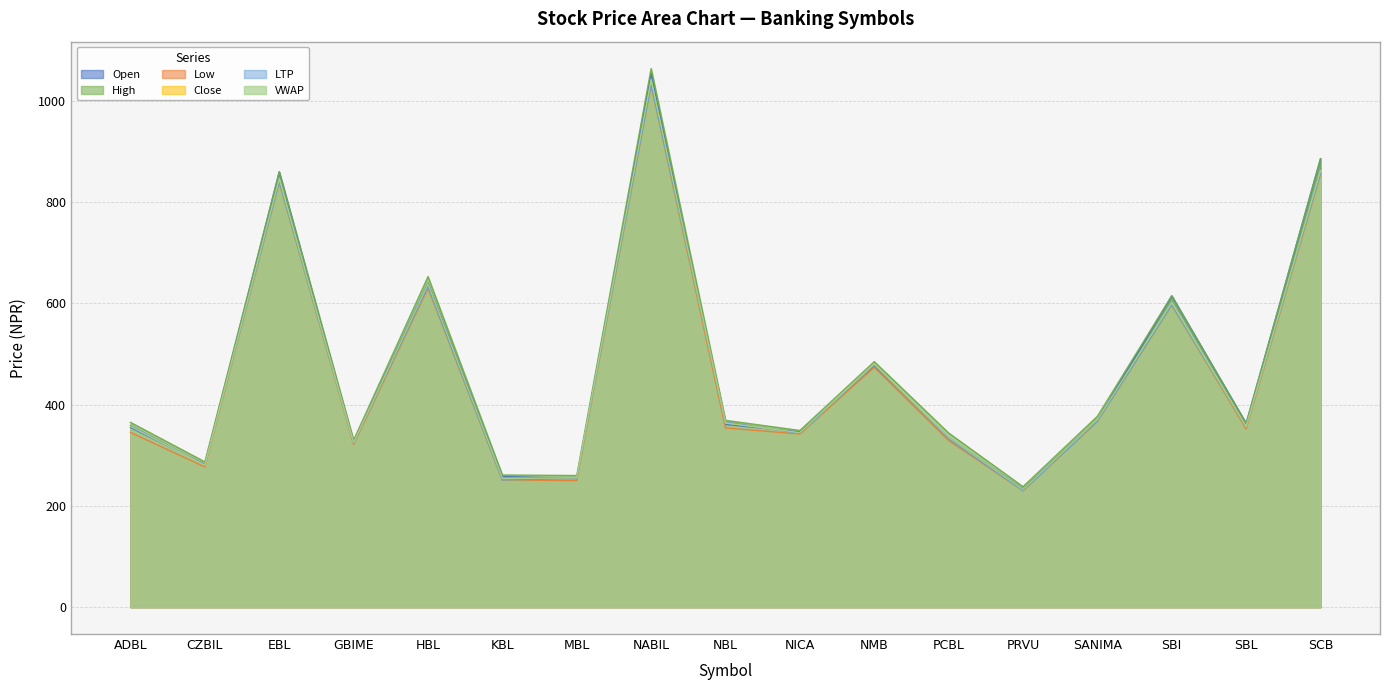

At which label does High first exceed 365?

EBL